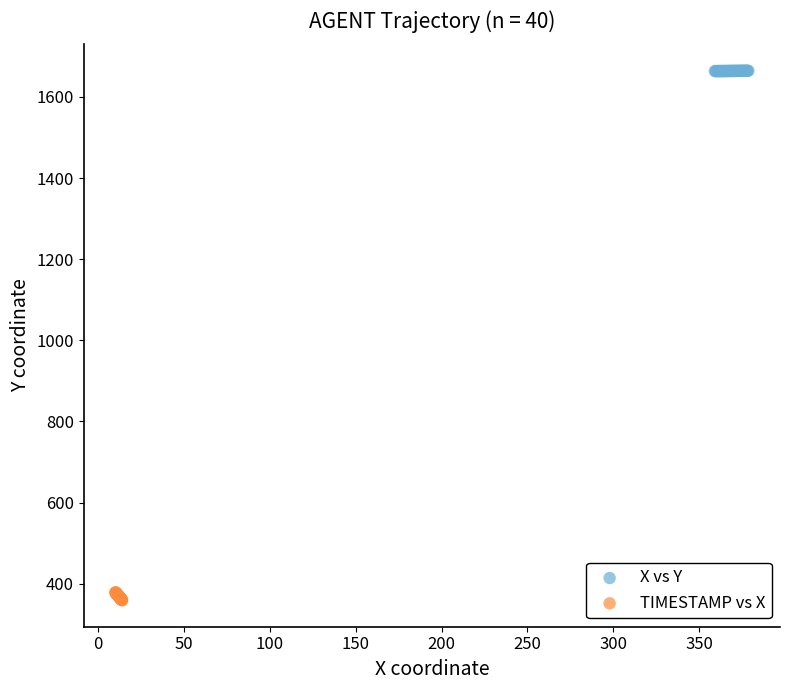

Which series reaches the maximum Y coordinate?

X vs Y